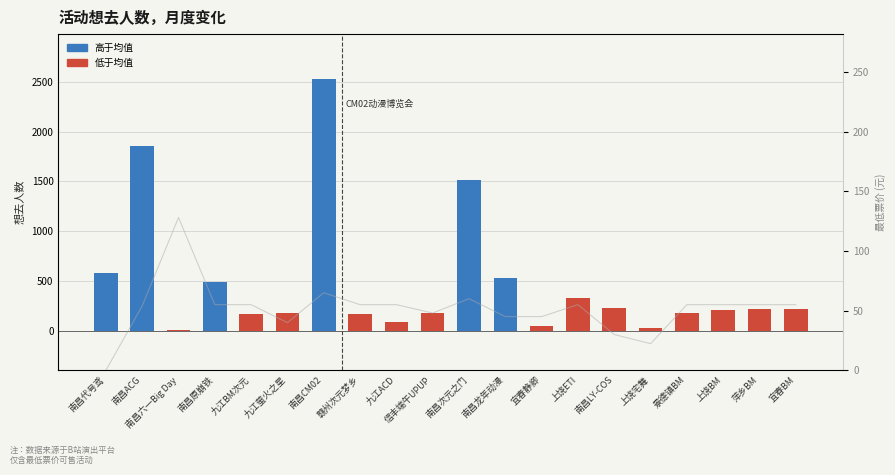

How many data points does each series have?

20